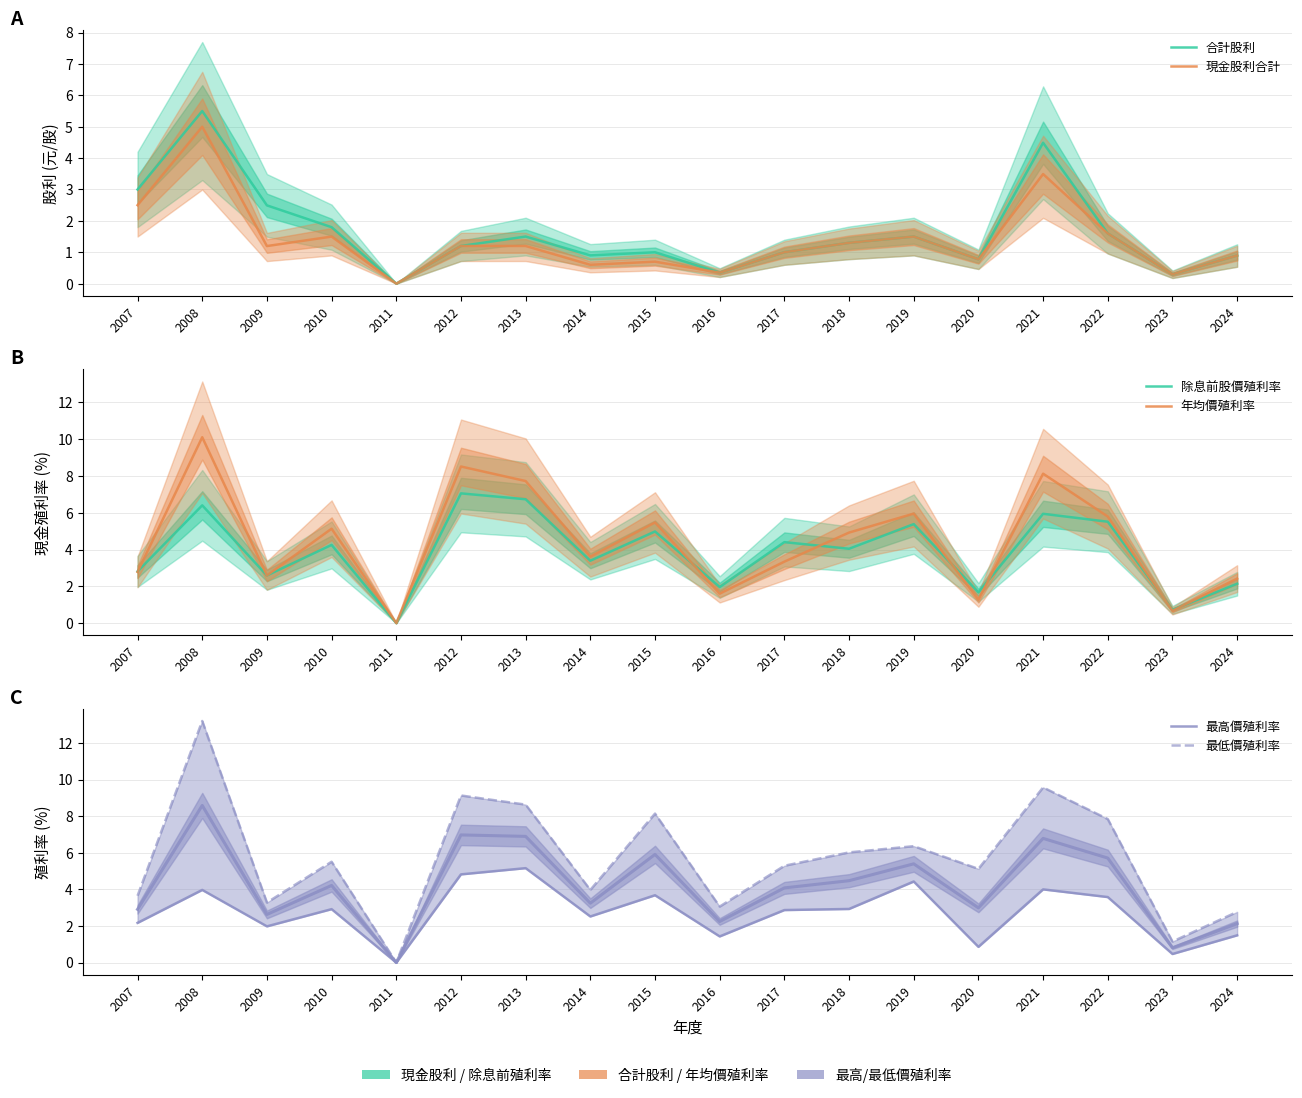

Does the chart display data point markers on the line(s)?

No